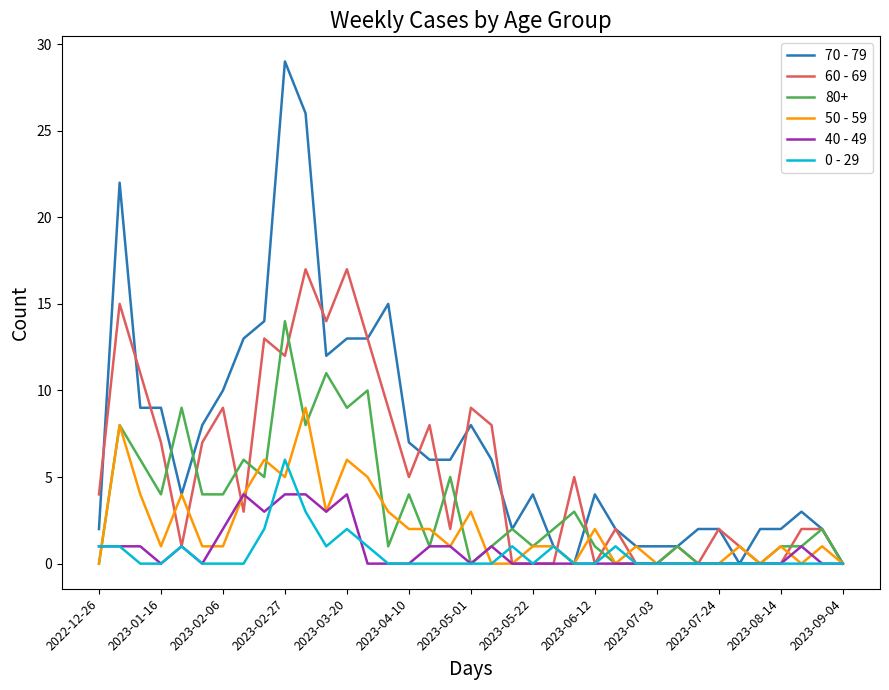

Which series has the largest total across all categories?

70 - 79